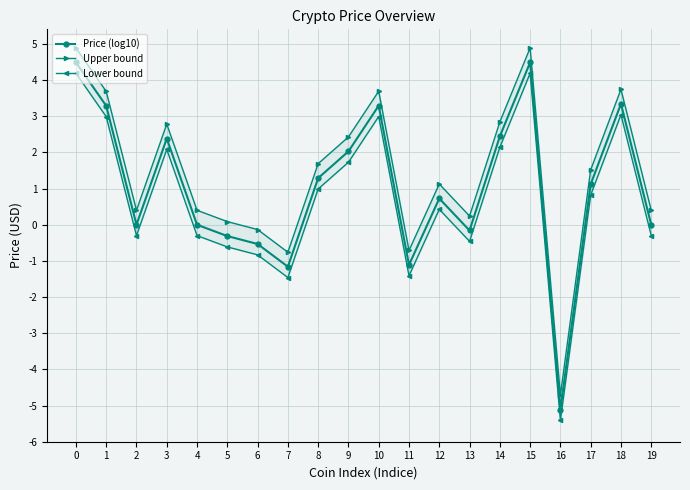

Is the value of Price (log10) at 3 greater than the value of Lower bound at 3?

Yes